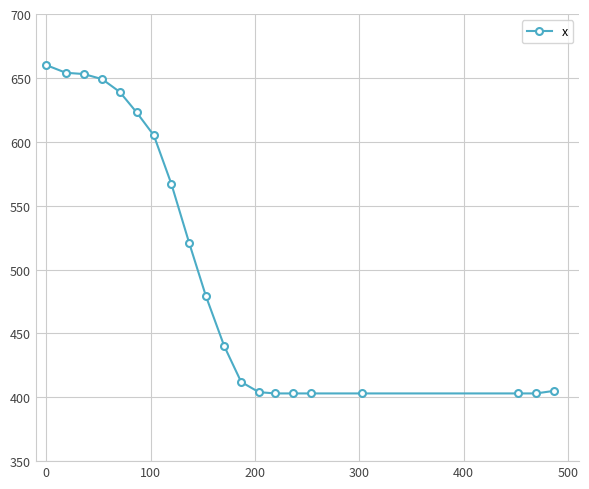

What is the greatest value displayed?

660